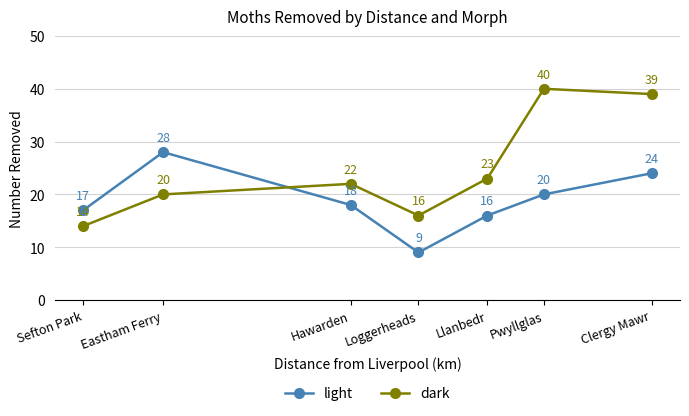

How many categories are shown in the chart?

7